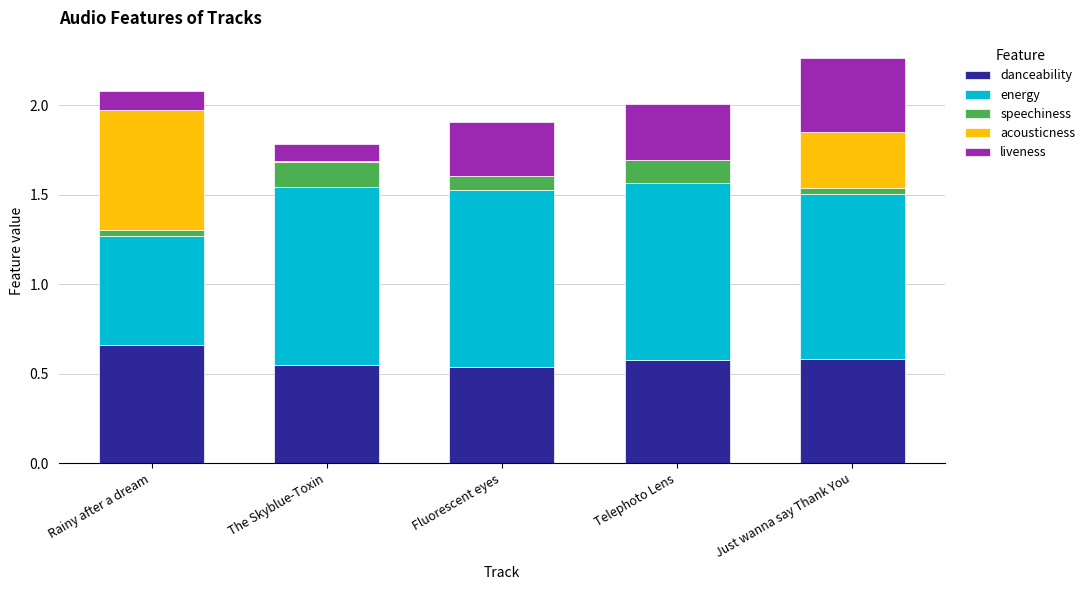

At which category is the sum across all series the highest?

Just wanna say Thank You